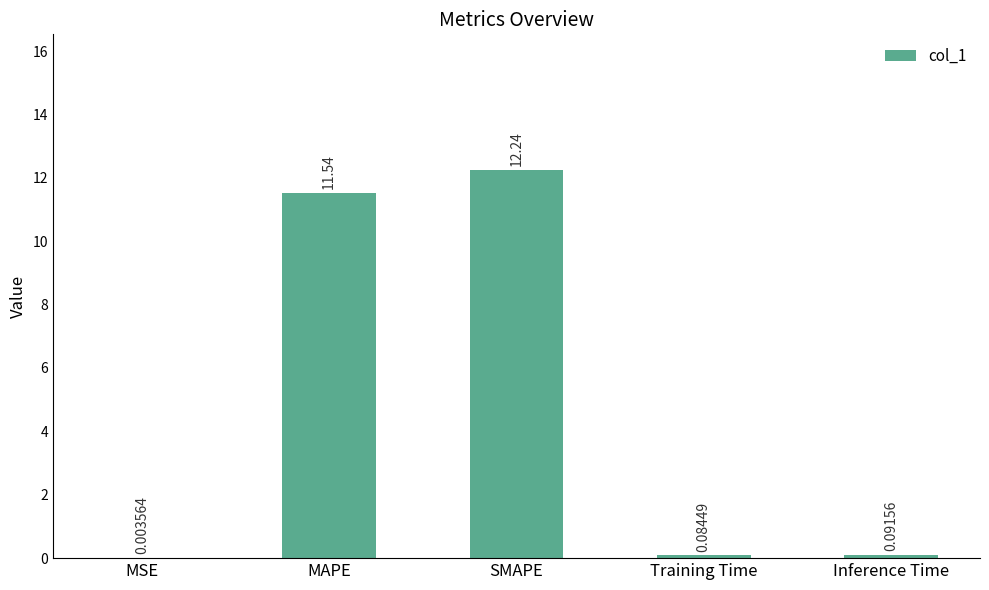

What is the sum of the values at Training Time and MAPE?

11.6